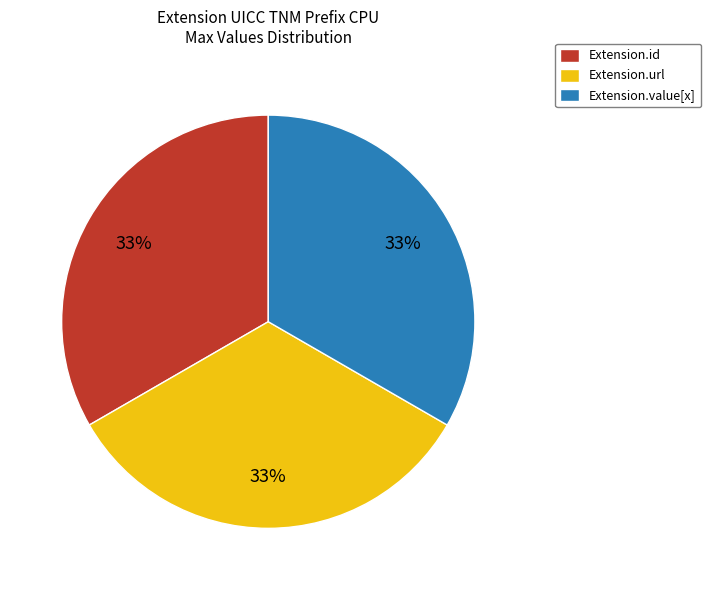

Is the sum of Extension.id and Extension.value[x] greater than half?

Yes